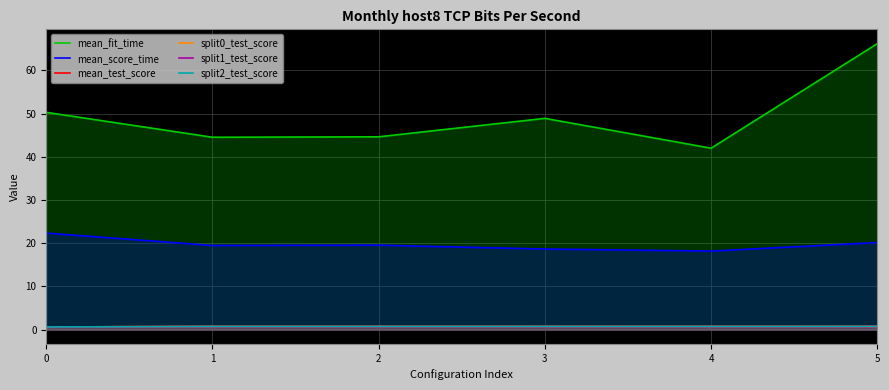

What is the value of the mean_fit_time point at the 6th from the left?

66.2